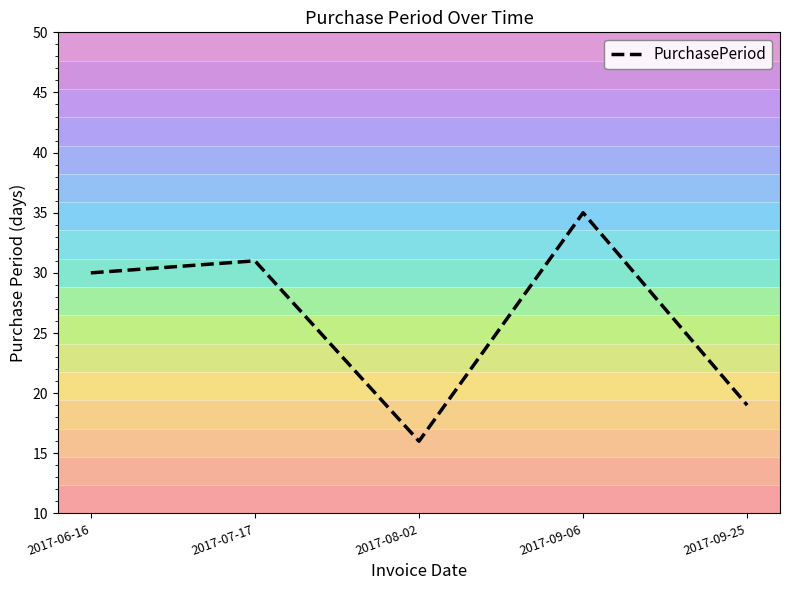

Count the number of categories in the chart.

5